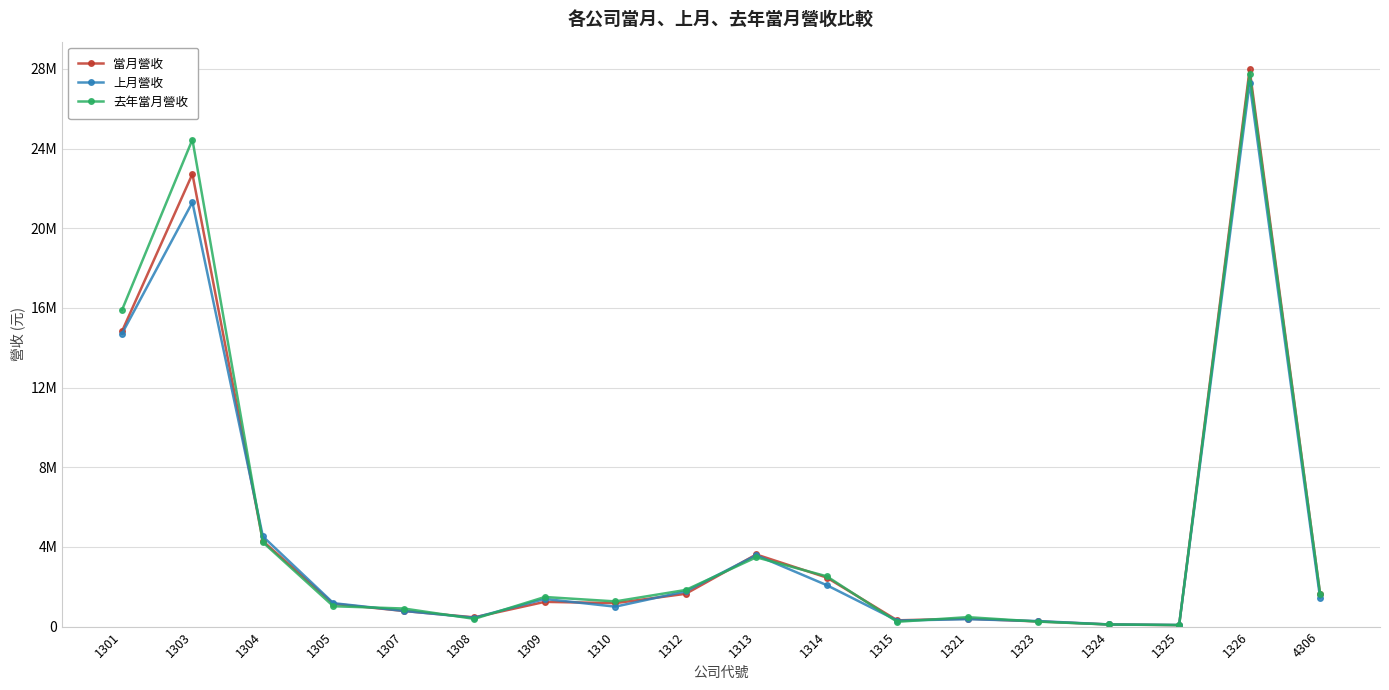

Which category has the lowest value in the 當月營收 series?

1325